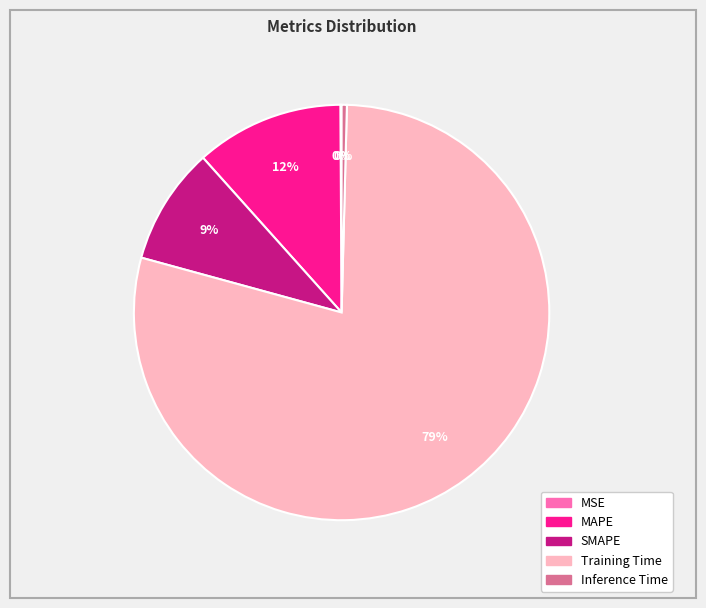

Which has a higher value, Training Time or SMAPE?

Training Time